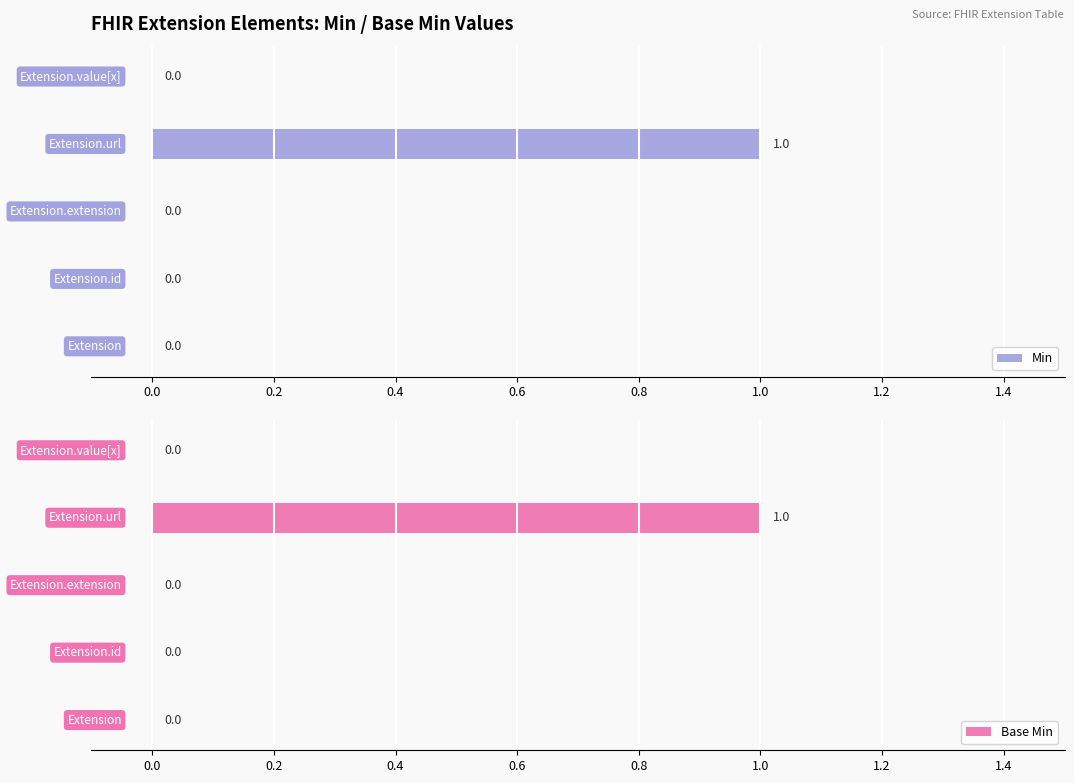

What is the sum of all Base Min values?

1